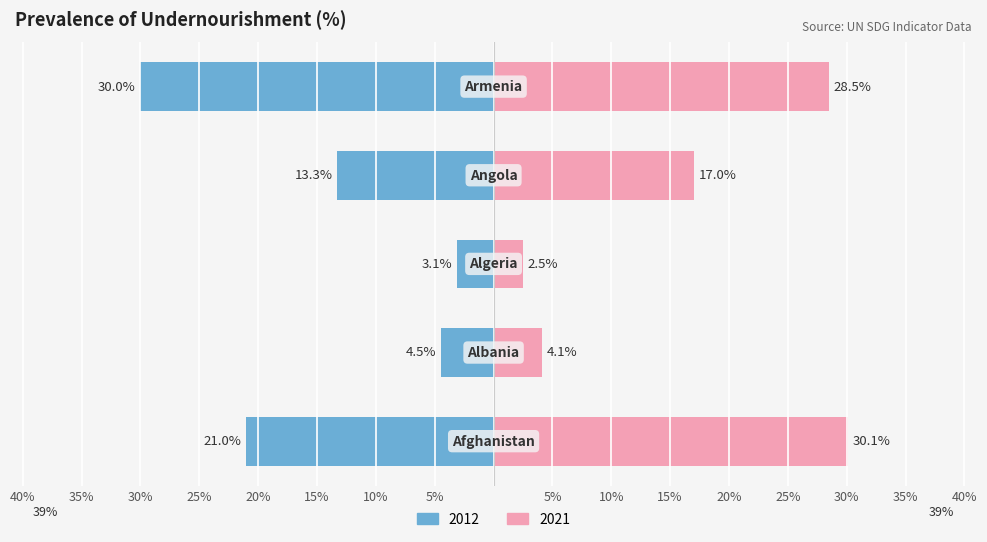

What is the difference between the second highest and minimum values in the 2021 series?

26.0